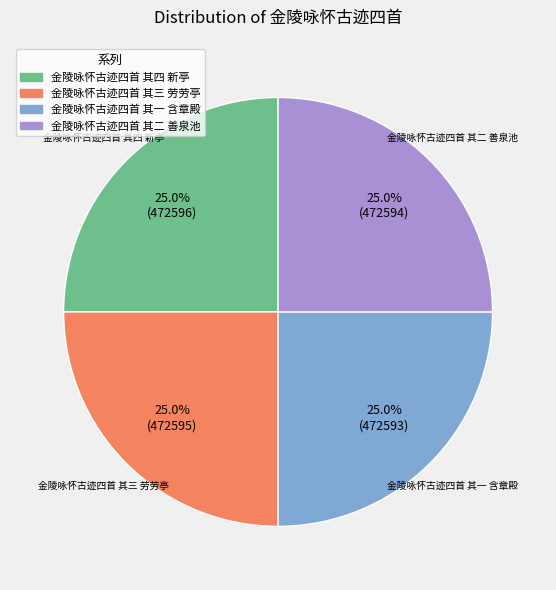

The 金陵咏怀古迹四首 其三 劳劳亭 slice represents 25% of the pie. True or false?

True